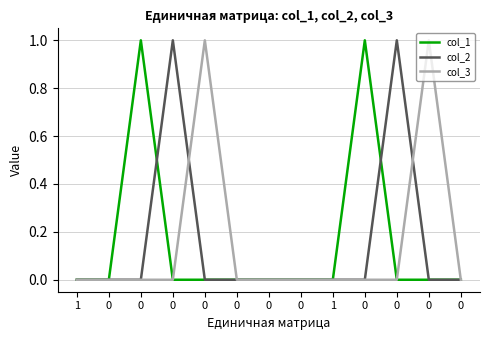

How many lines are shown in the chart?

3